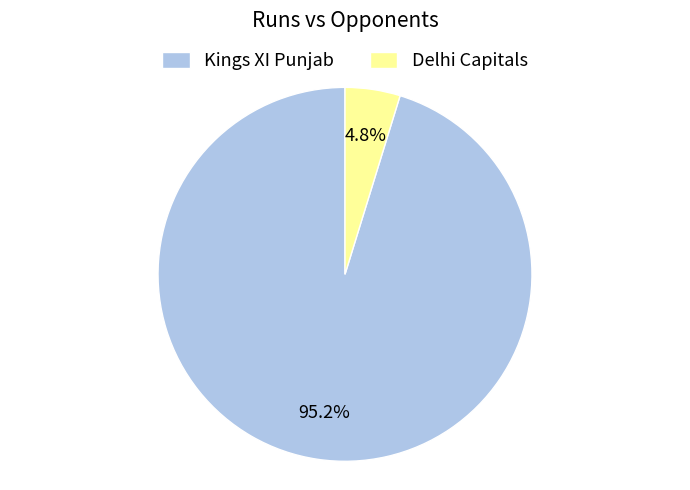

How many segments does this pie chart have?

2